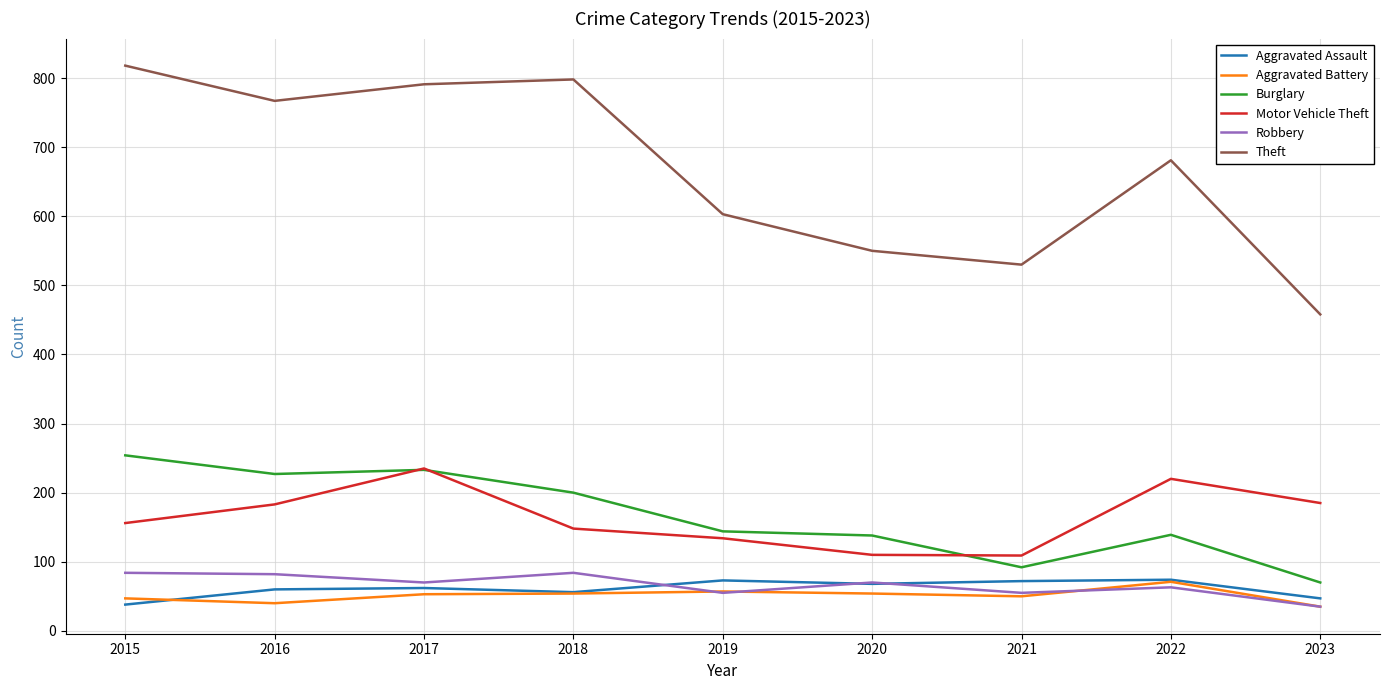

What is the total value across all series at 2018?

1340